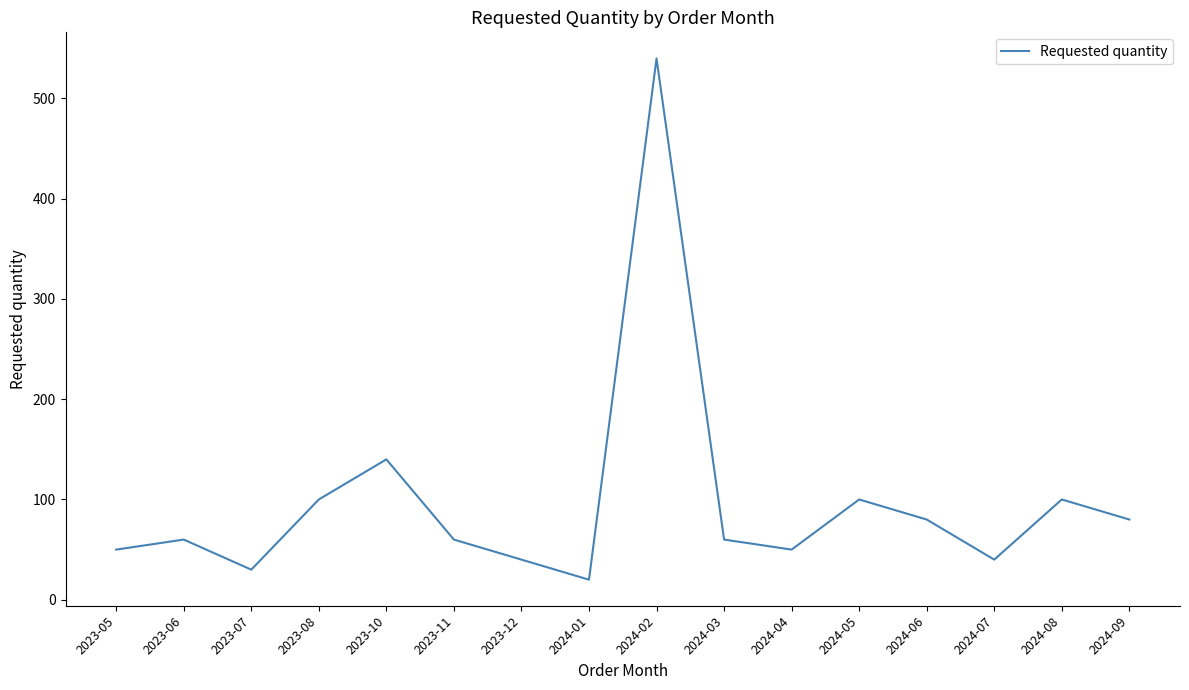

Reading left to right, transcribe all the data shown in this chart.

2023-05=50	2023-06=60	2023-07=30	2023-08=100	2023-10=140	2023-11=60	2023-12=40	2024-01=20	2024-02=540	2024-03=60	2024-04=50	2024-05=100	2024-06=80	2024-07=40	2024-08=100	2024-09=80